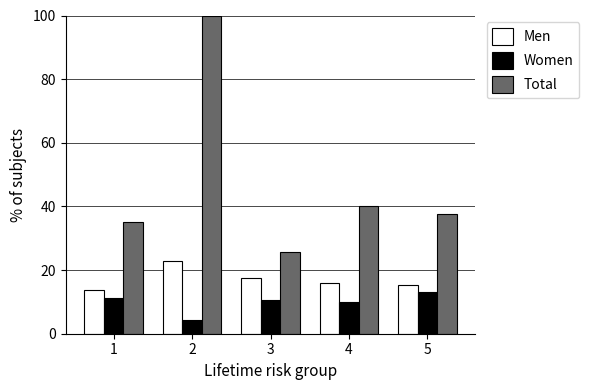

Rank the series by their average value, from highest to lowest.

Total, Men, Women